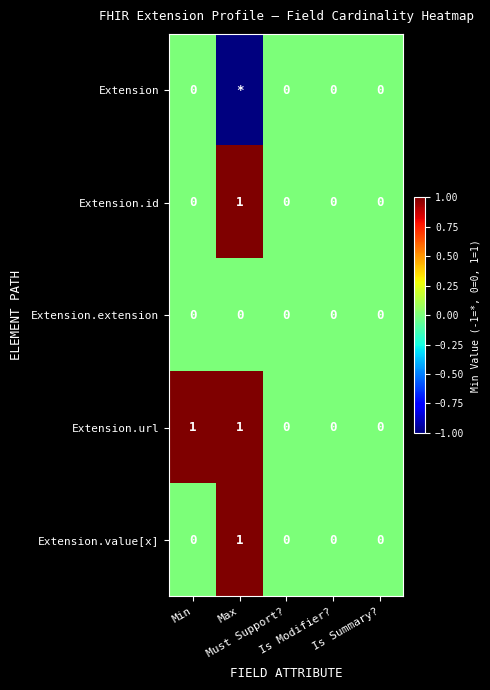

The Extension series shows -1 at Max. True or false?

True